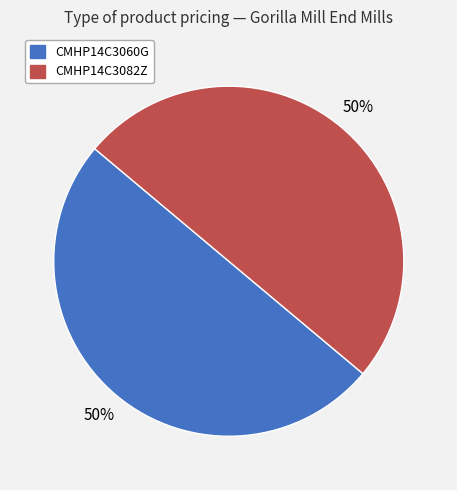

How many segments does this pie chart have?

2